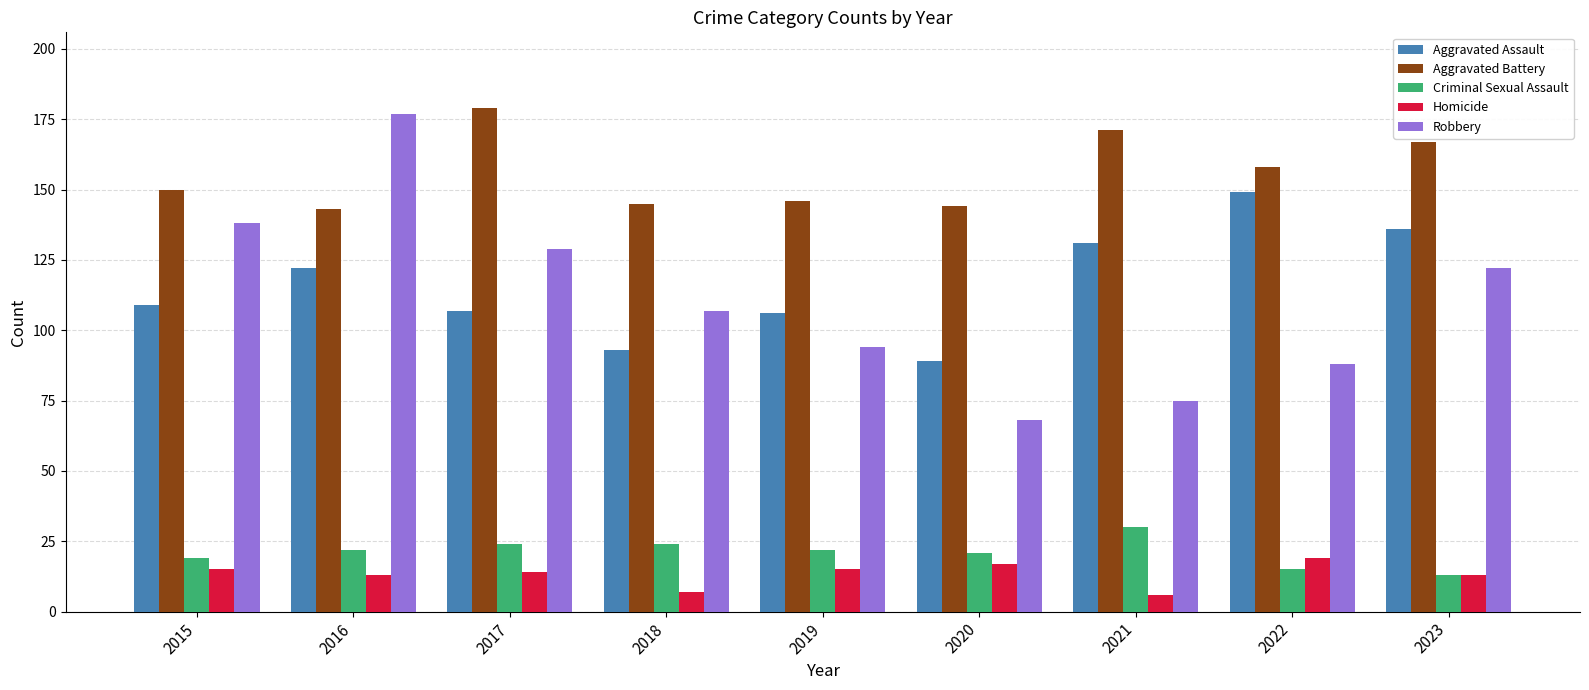

What is the average value of the Robbery series?

111